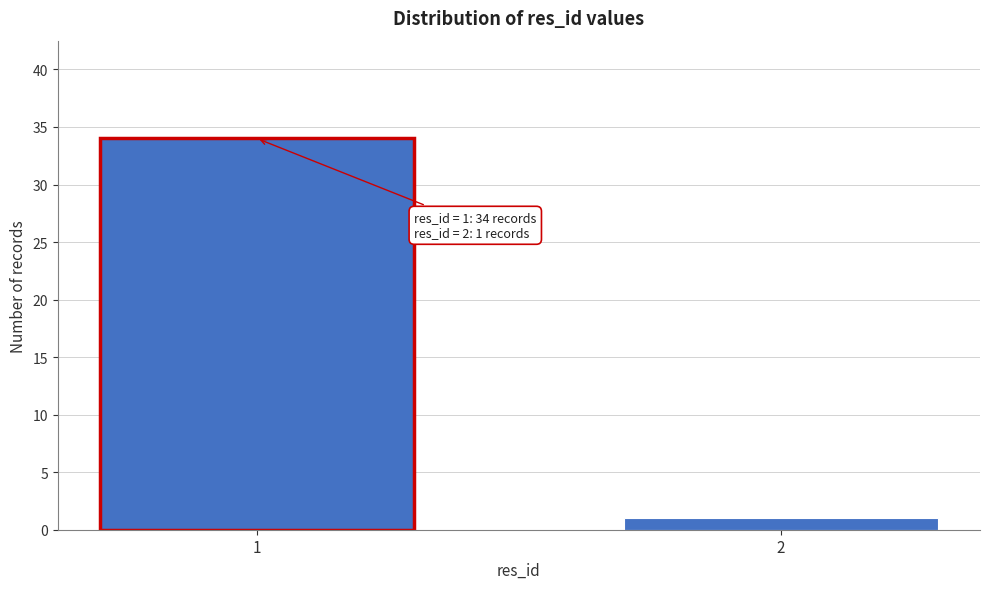

Reading right to left, what are all the values shown in this chart?

1	34